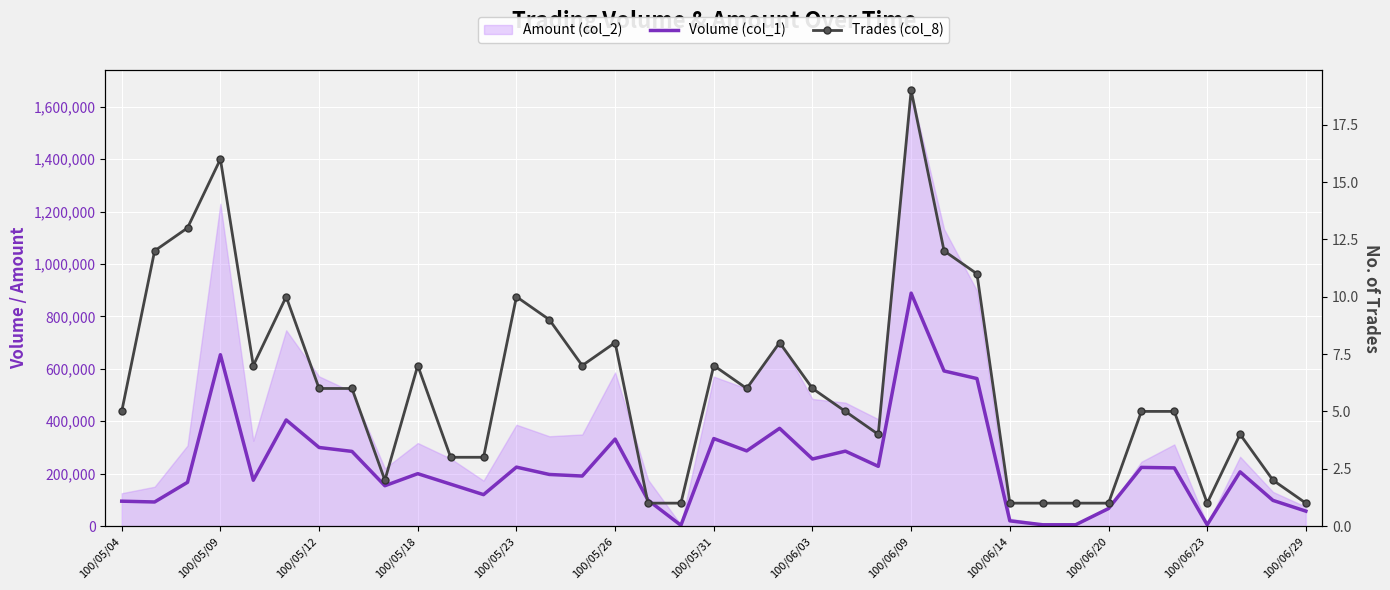

Reading right to left, transcribe all the data shown in this chart.

Volume (col_1): 57000	98000	207000	5000	222000	224000	67000	5000	5000	20000	563000	592000	889000	228000	286000	256000	373000	287000	334000	3000	99000	332000	191000	197000	225000	120000	160000	200000	154000	285000	300000	405000	175000	654000	167000	92000	95000
Trades (col_8): 1	2	4	1	5	5	1	1	1	1	11	12	19	4	5	6	8	6	7	1	1	8	7	9	10	3	3	7	2	6	6	10	7	16	13	12	5